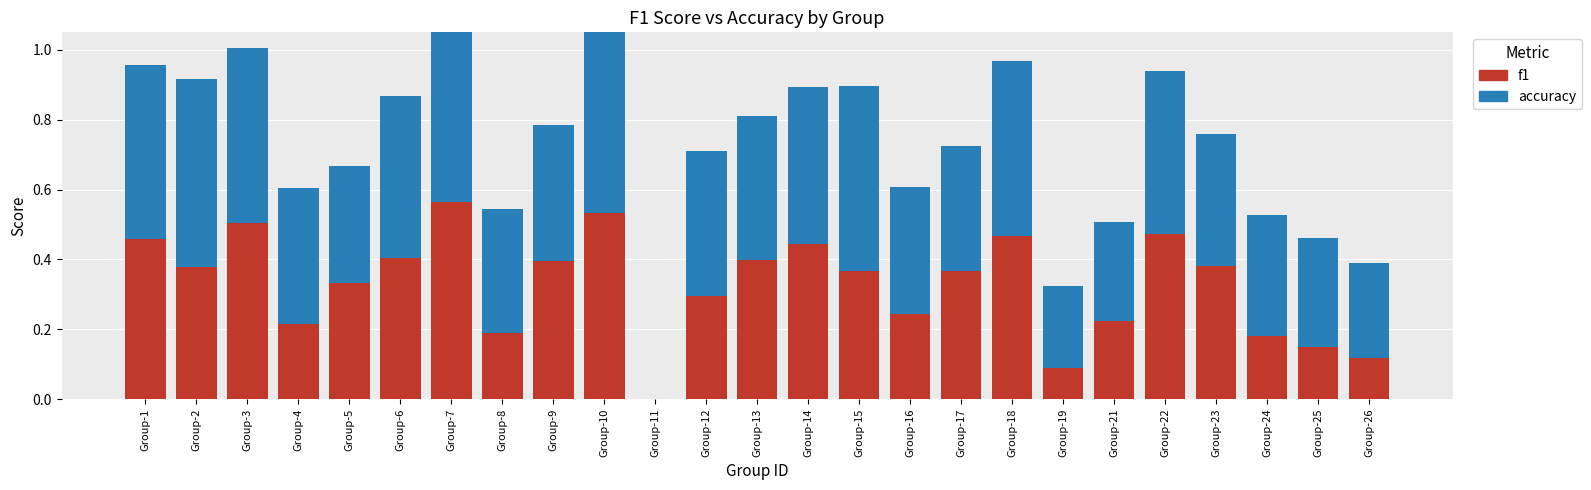

Rank the series by their maximum value, from lowest to highest.

f1, accuracy